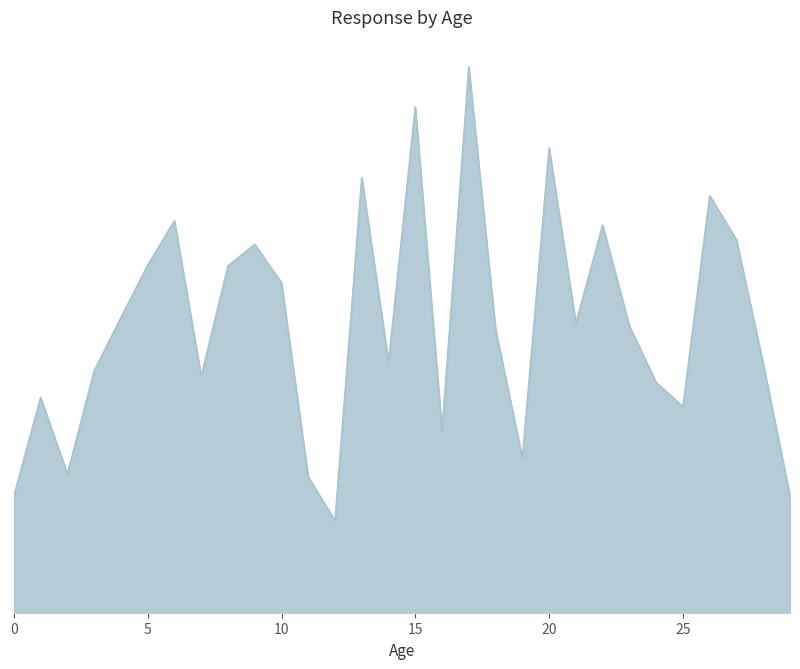

Does the chart display data point markers on the line(s)?

No